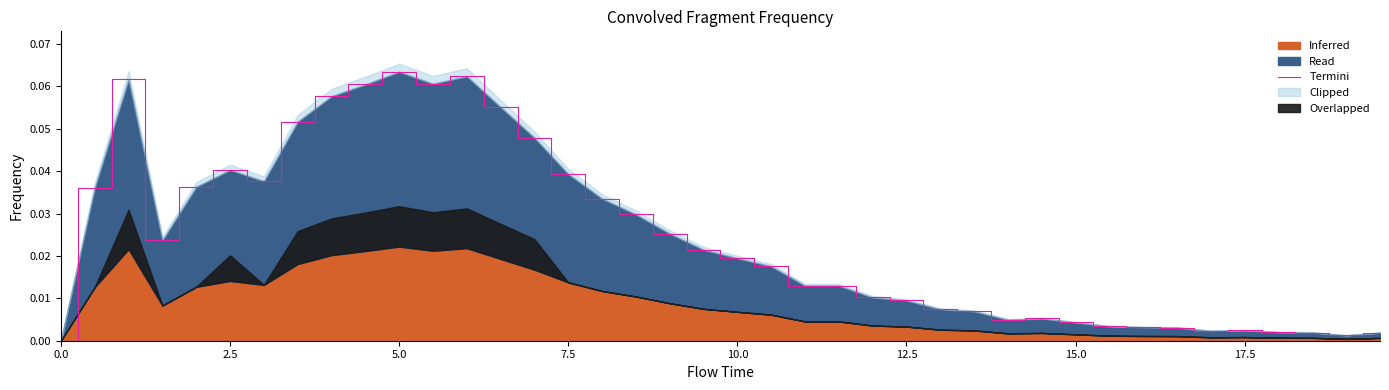

What is the greatest value displayed?

0.1